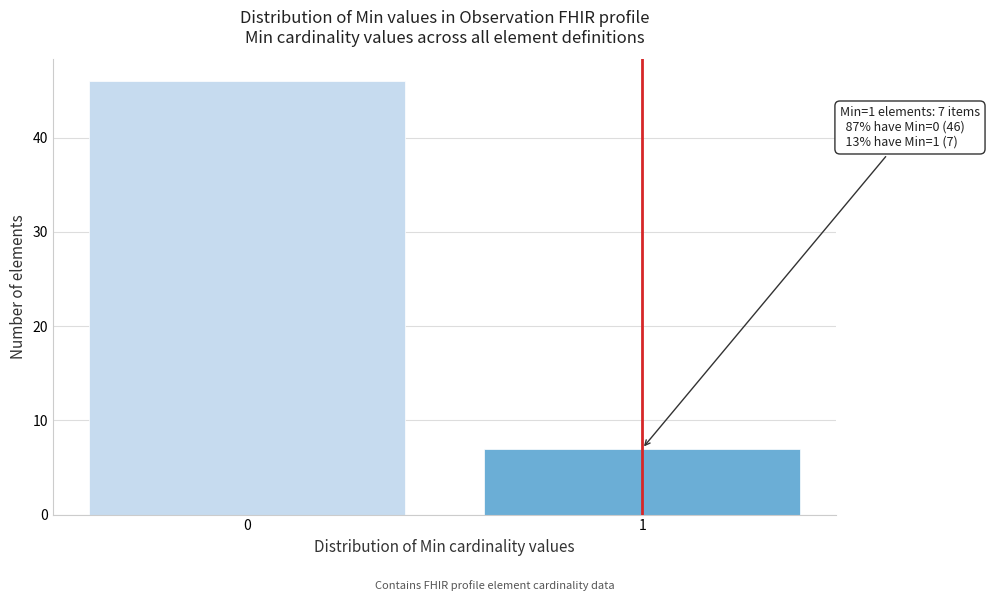

Reading left to right, extract all data points from this chart.

46	7